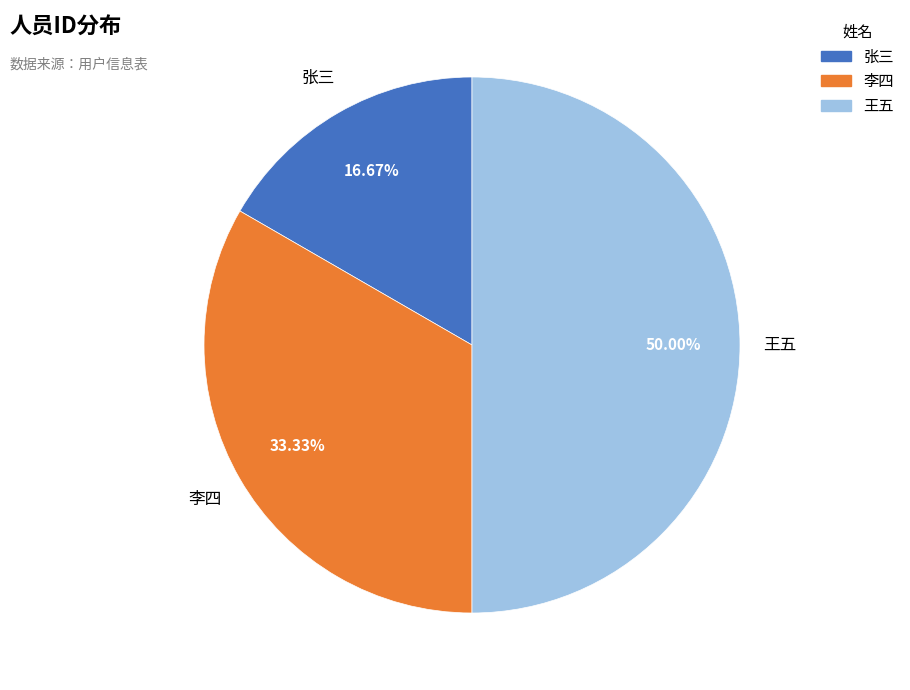

Which category has the smallest portion of the pie?

张三